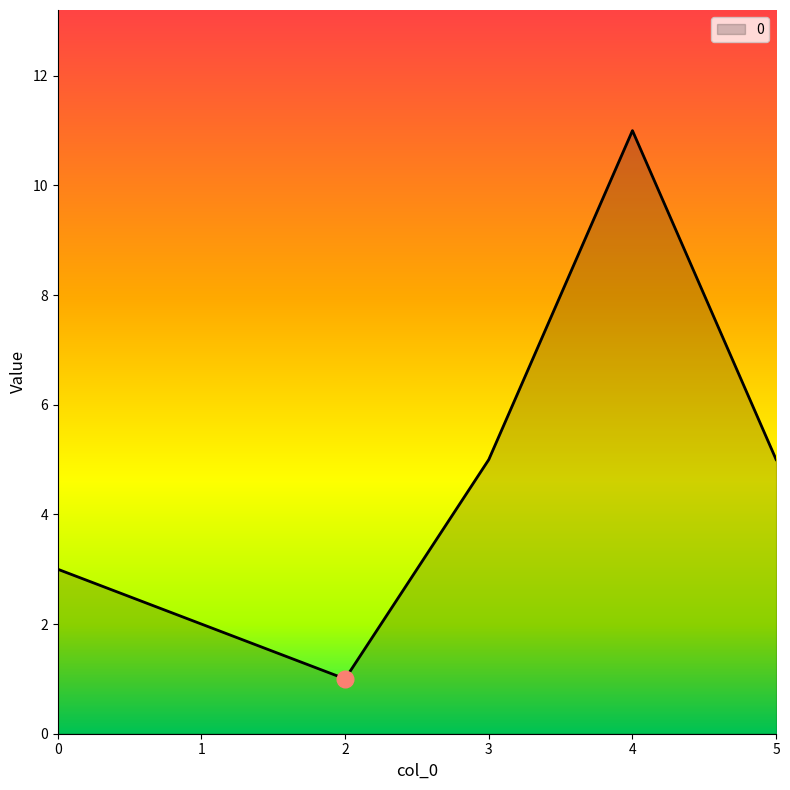

Reading left to right, list all the values displayed in this chart.

0=3	1=2	2=1	3=5	4=11	5=5